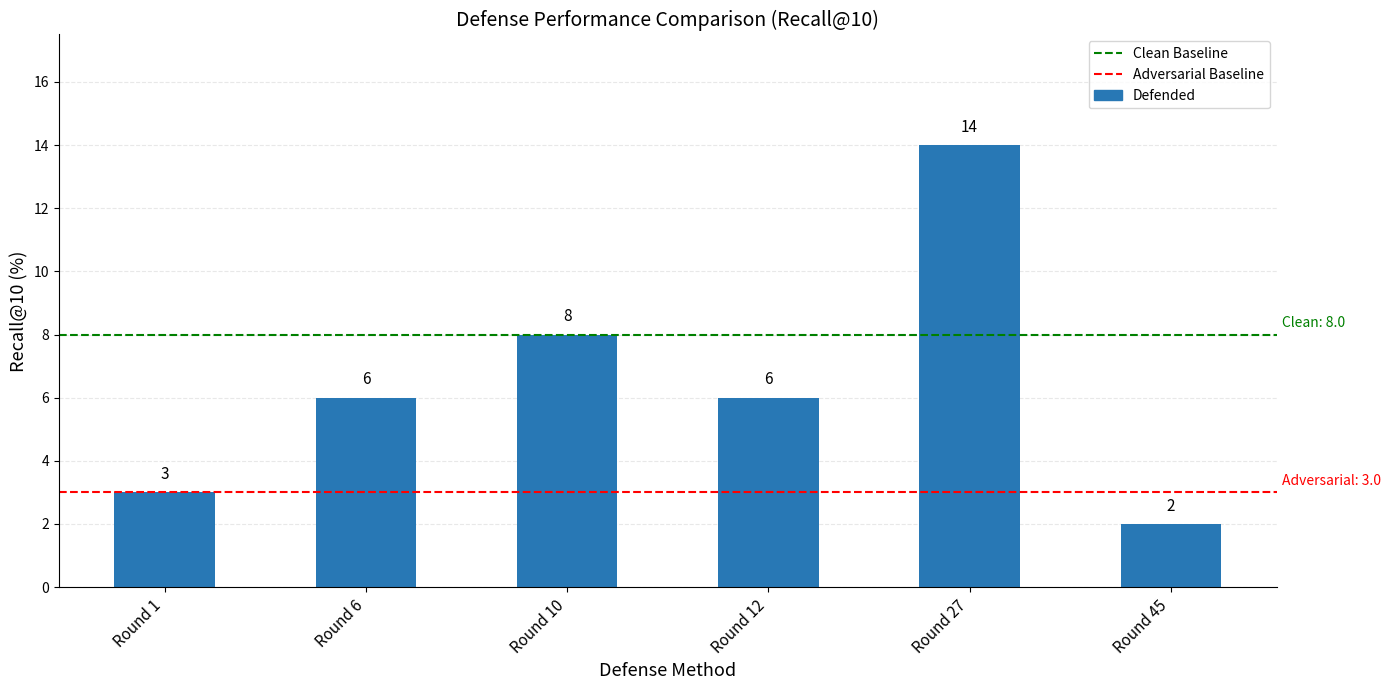

Reading left to right, transcribe all the data shown in this chart.

3	6	8	6	14	2